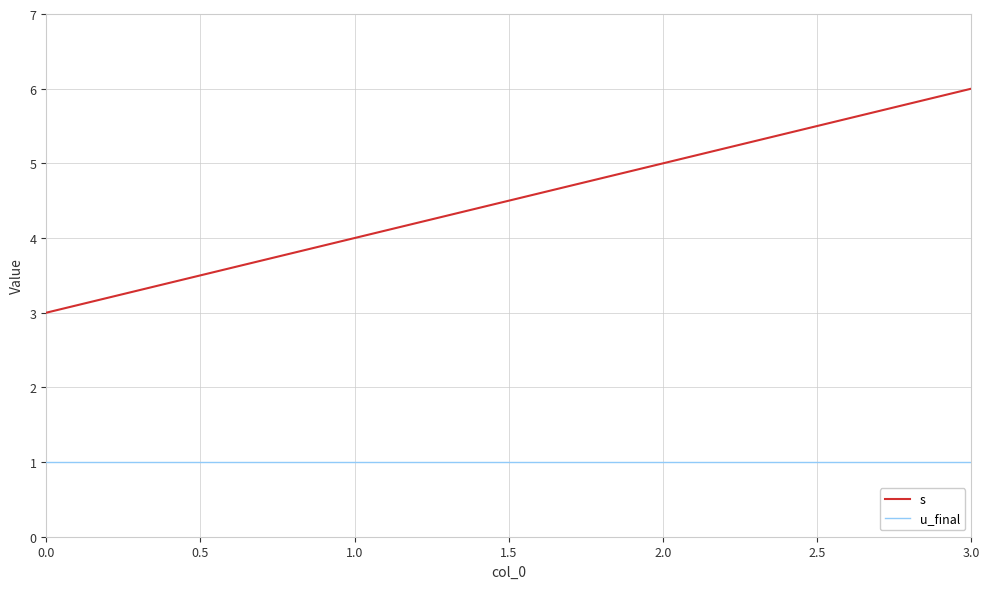

At how many categories does at least one series exceed 1?

4